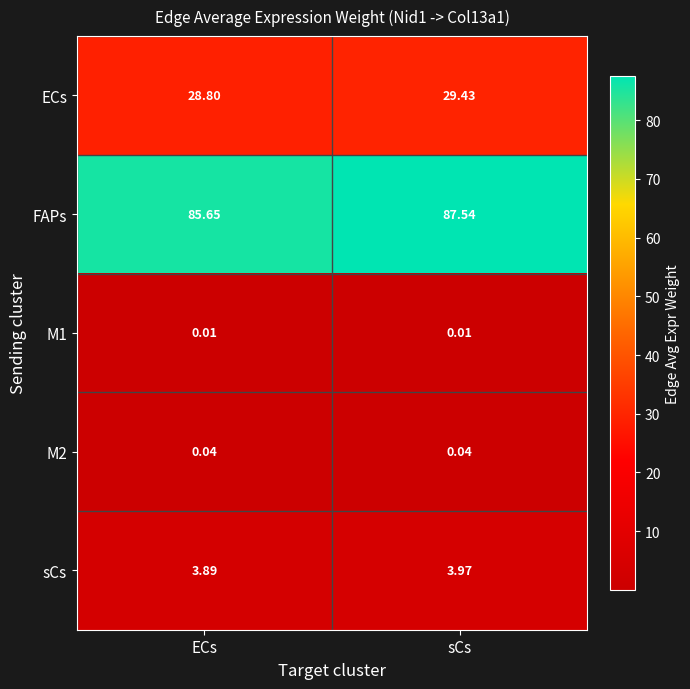

At which label does ECs reach its peak?

sCs